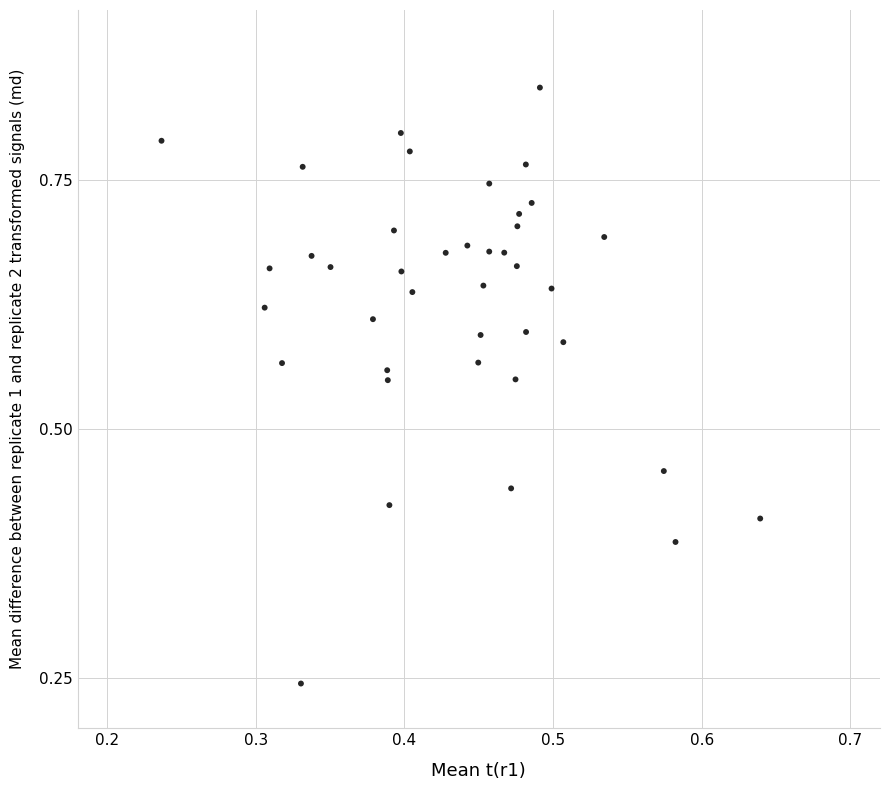

Count the number of points in this scatter plot.

40